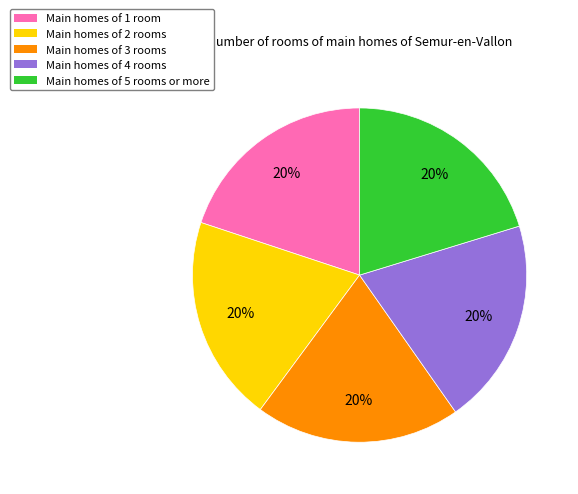

To the nearest percent, what is the average slice percentage?

20%